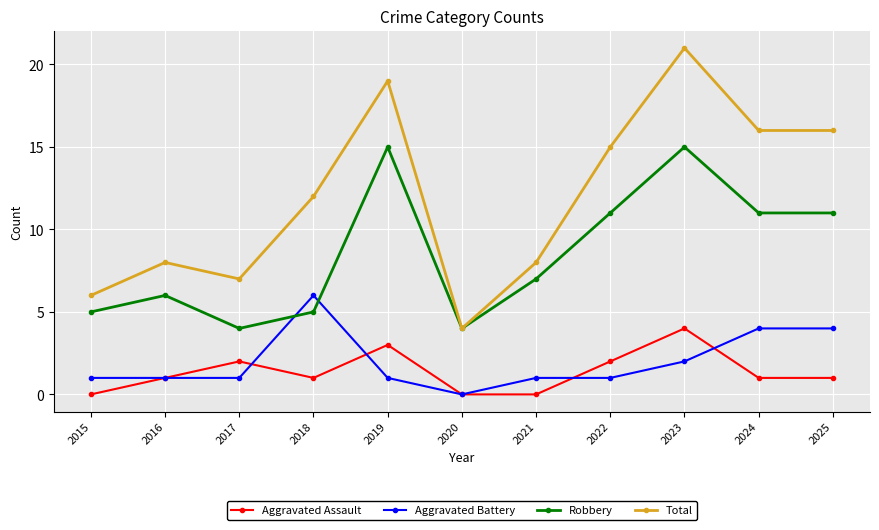

How many data points does each series have?

11